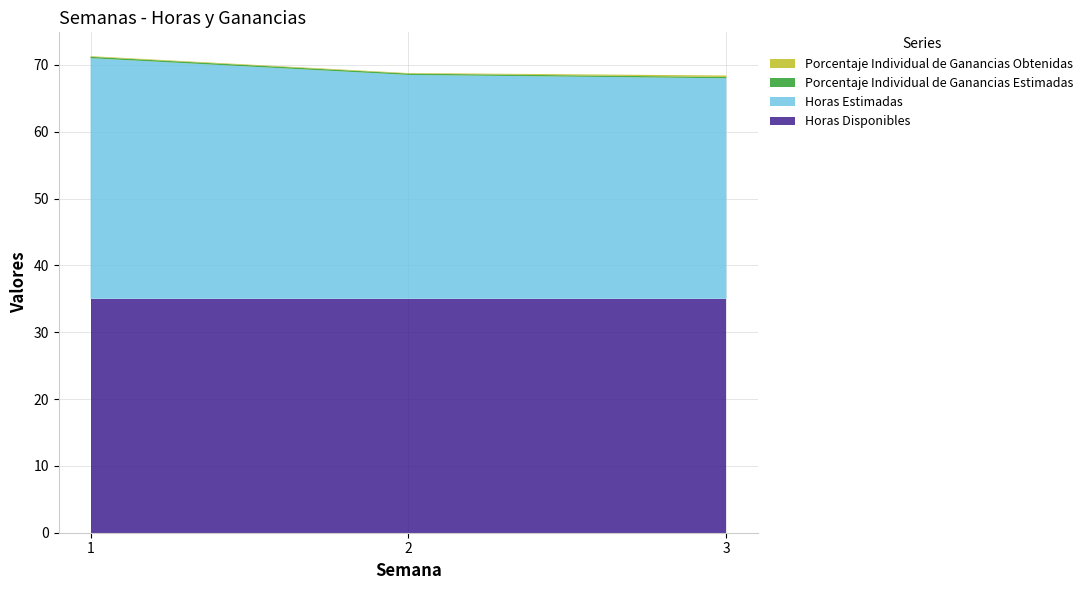

Reading left to right, extract all data points from this chart.

Horas Disponibles: 35.0	35.0	35.0
Horas Estimadas: 36.0	33.5	33.0
Porcentaje Individual de Ganancias Estimadas: 0.2	0.2	0.2
Porcentaje Individual de Ganancias Obtenidas: 0.1	0.1	0.2